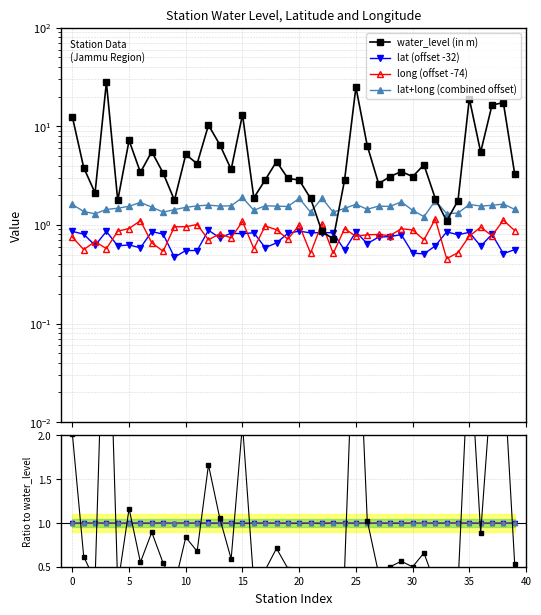

How many intersections are there between long and water_level (in m)?

2